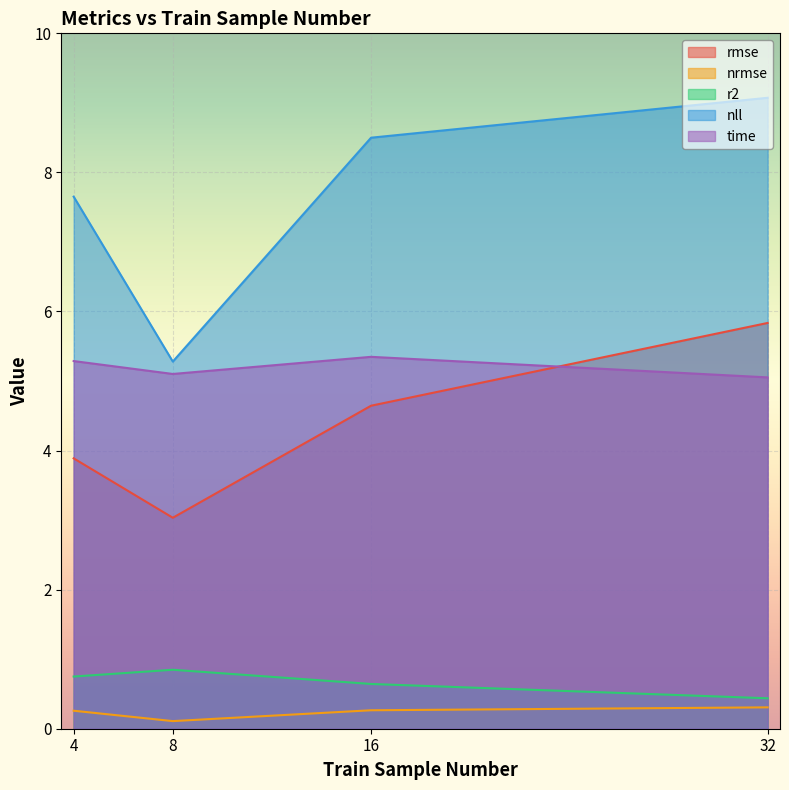

What is the total value across all series at 4?

17.8